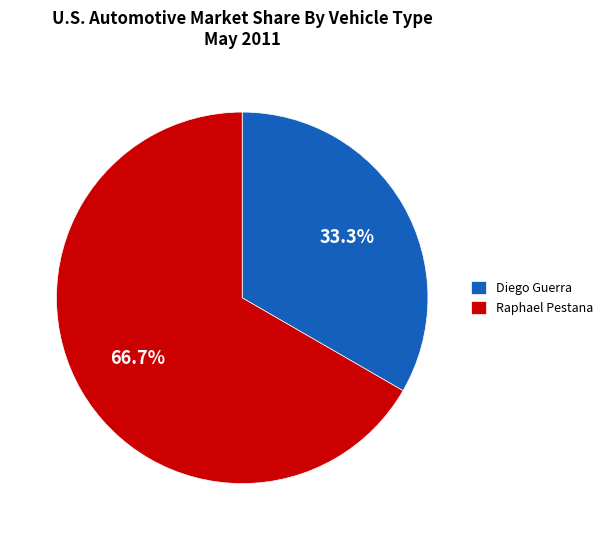

Is the sum of Raphael Pestana and Diego Guerra greater than half?

Yes